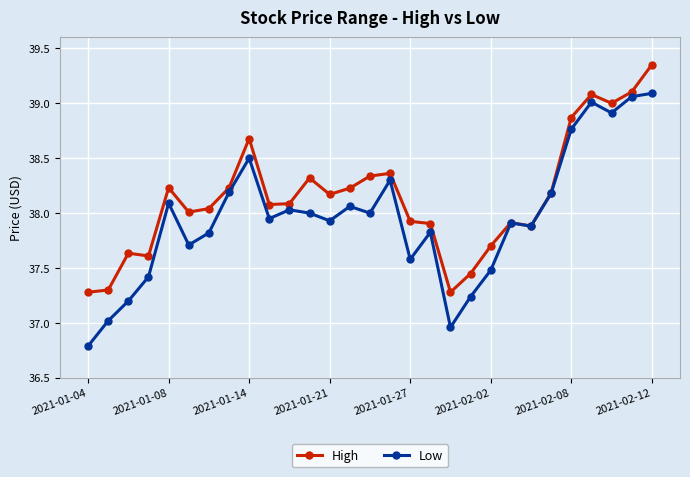

What are all the series names shown in the legend?

High, Low